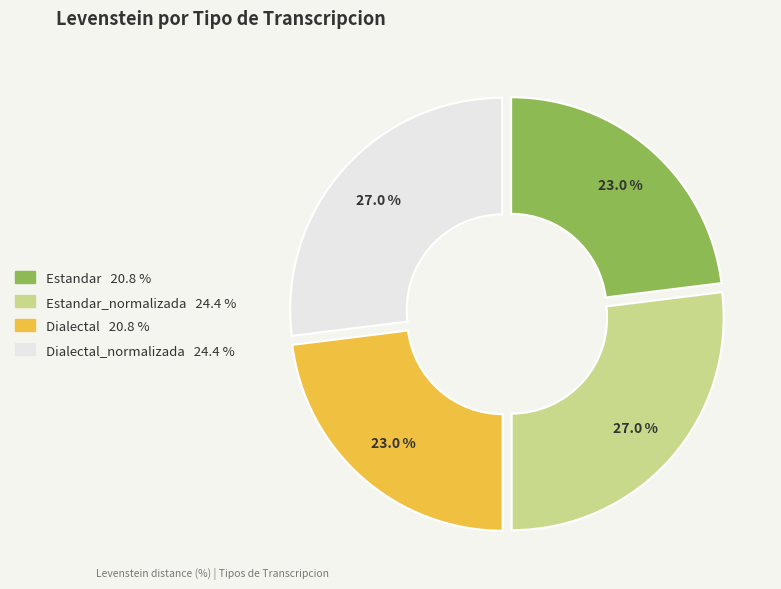

Is there any slice that represents more than half of the pie?

No